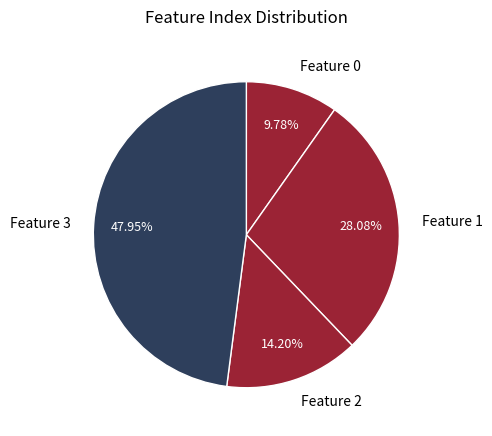

Is the sum of Feature 2 and Feature 0 greater than half?

No